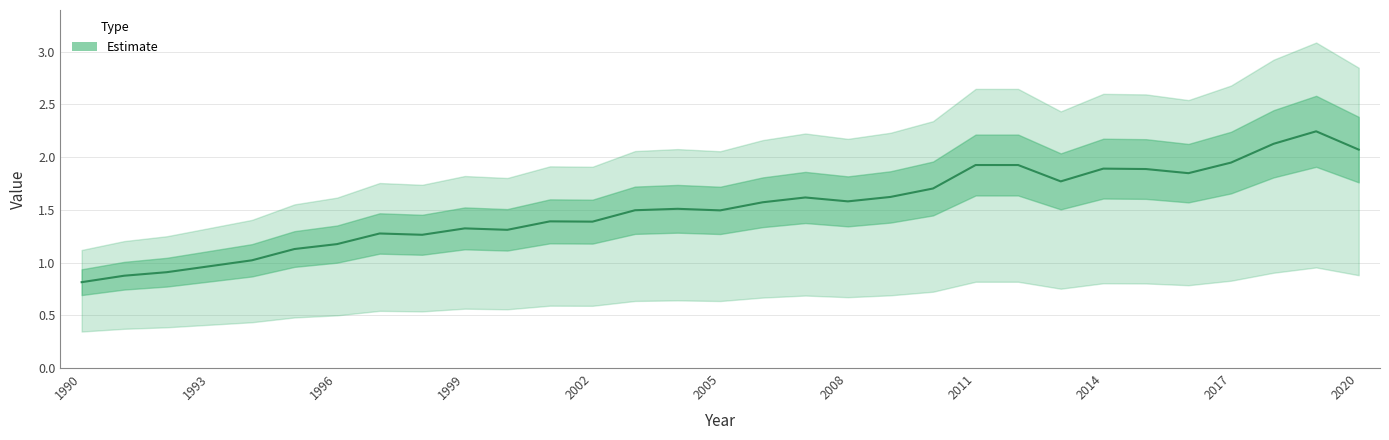

What is the value of the 21st point from the left?

1.7